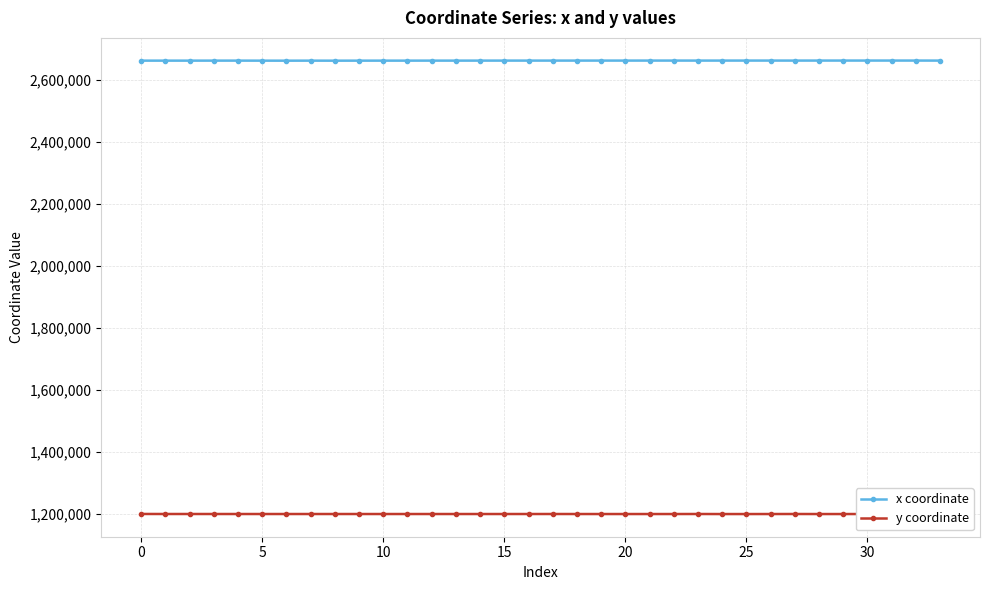

True or false: x coordinate and y coordinate intersect in this chart.

False